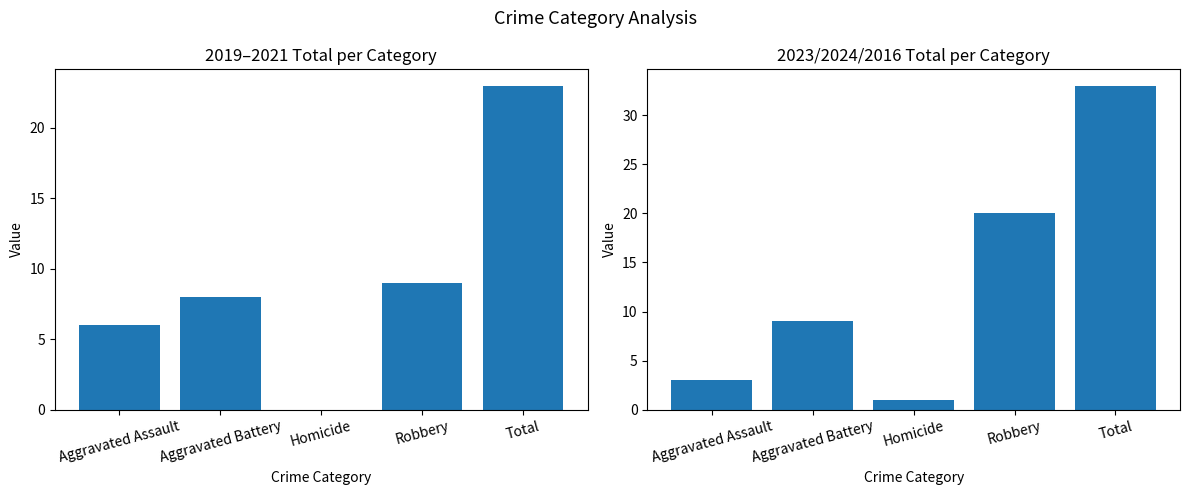

At which category is the sum across all series the highest?

Total